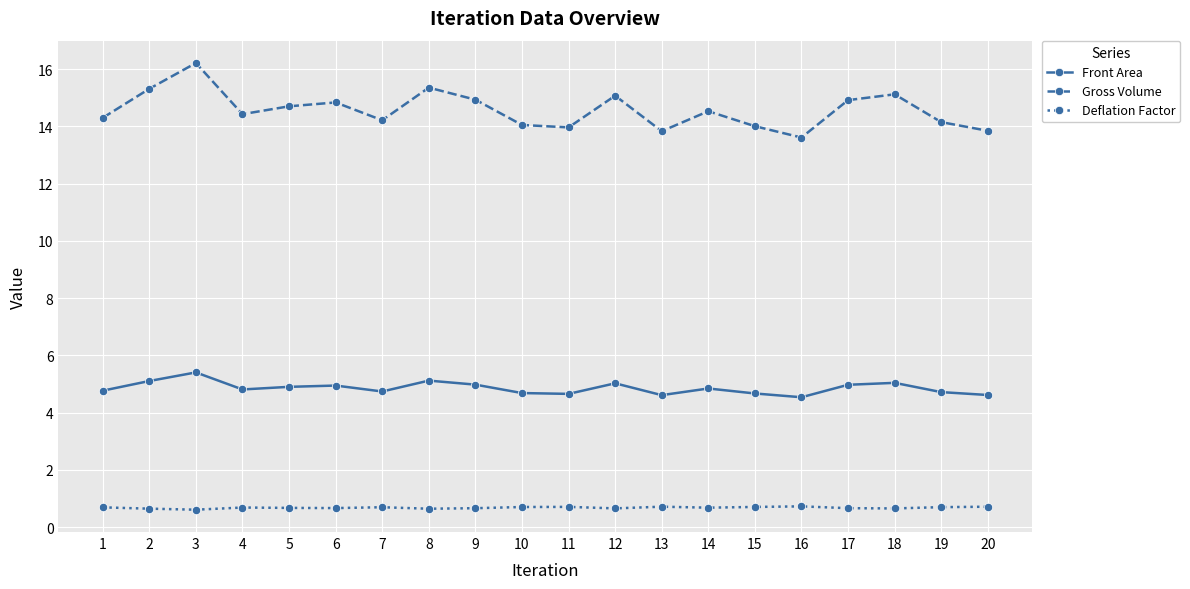

Which series has the widest spread of values?

Gross Volume